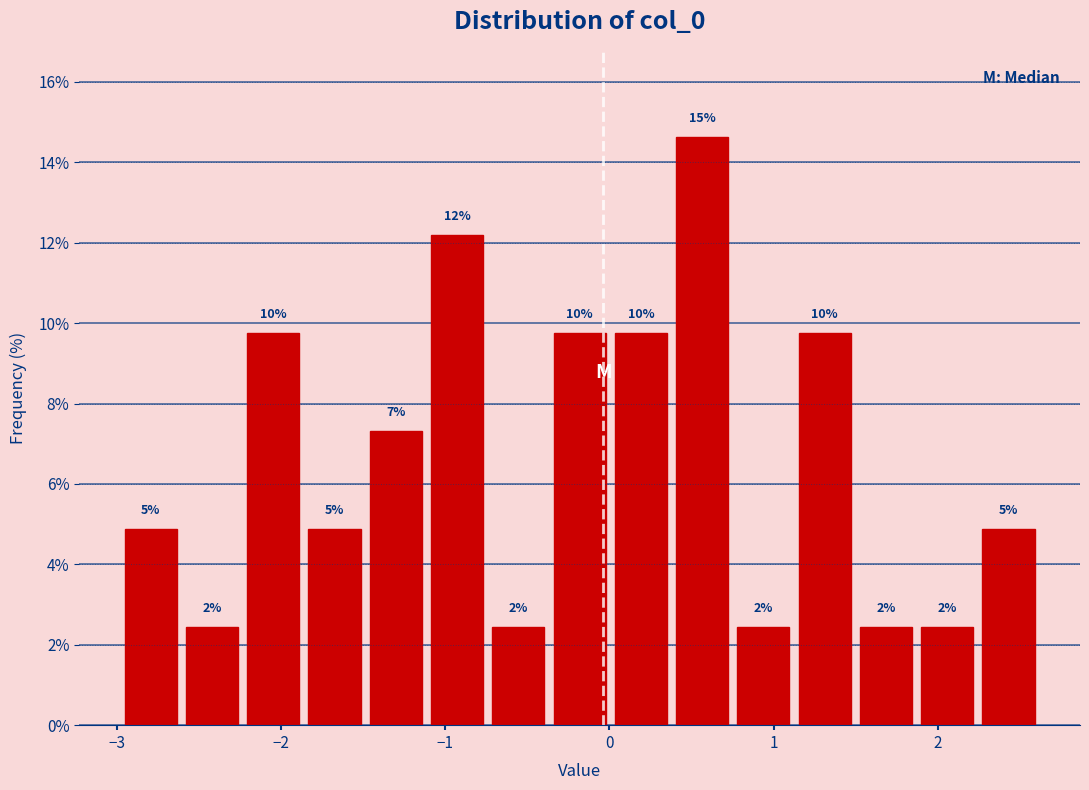

Around what value on the x-axis is the tallest bar? Give the approximate position of its centre, as read against the axis.

0.6